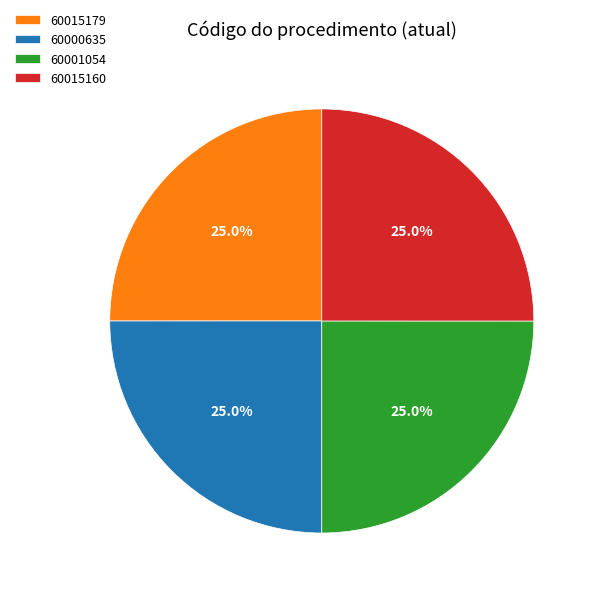

How many segments does this pie chart have?

4